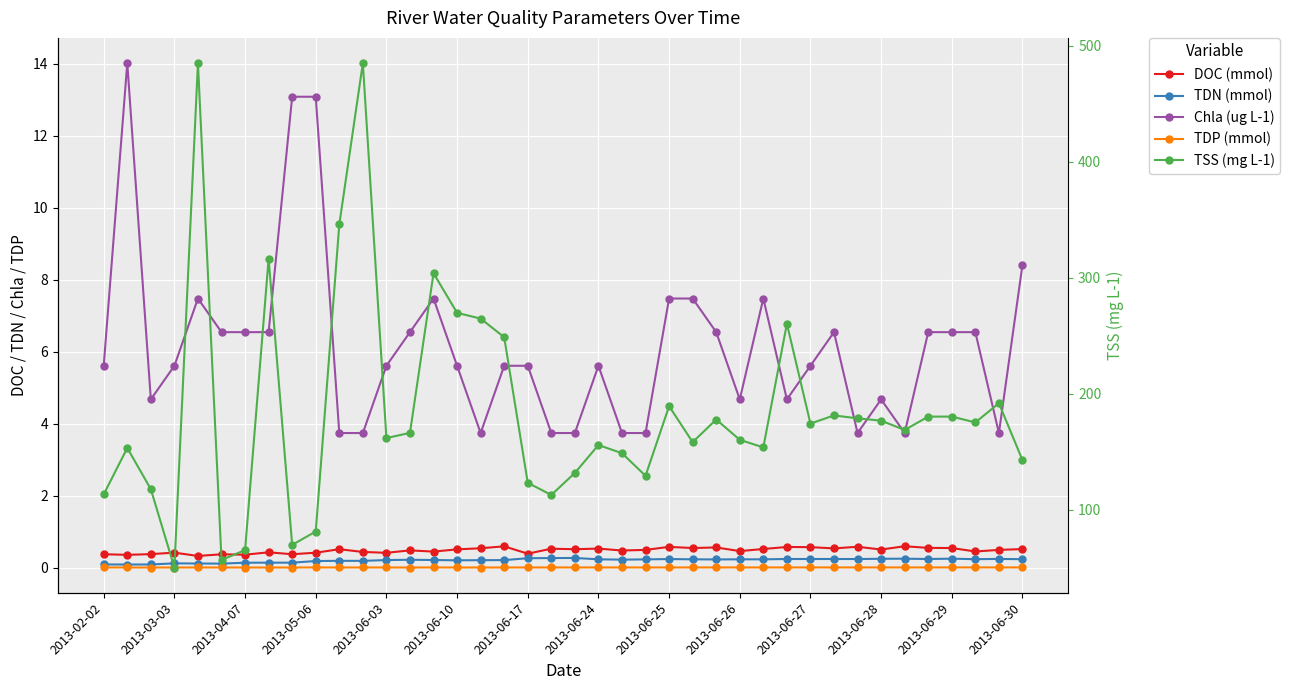

In DOC (mmol), how many points are lower than both neighbors (excluding endpoints)?

14